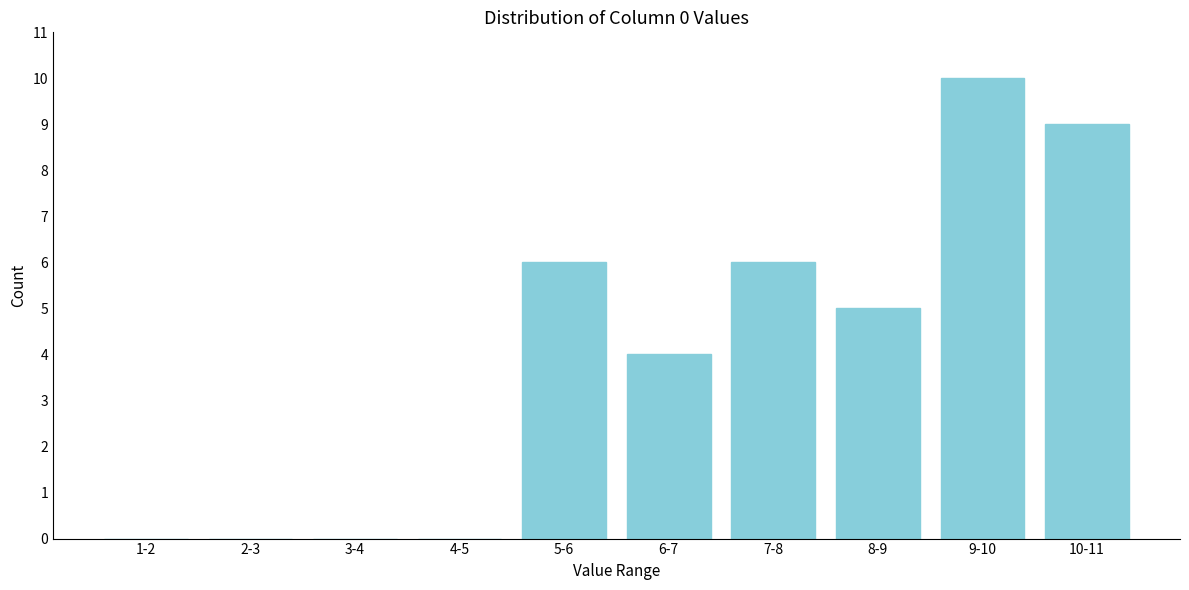

Reading left to right, transcribe all the data shown in this chart.

1-2=0	2-3=0	3-4=0	4-5=0	5-6=6	6-7=4	7-8=6	8-9=5	9-10=10	10-11=9